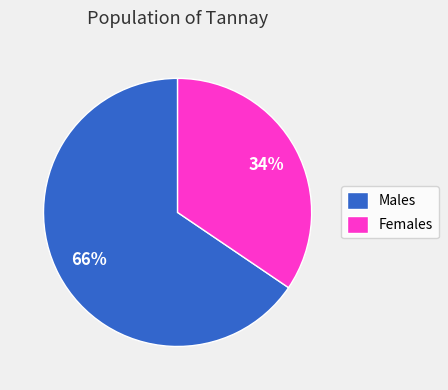

Is there a majority slice in this chart?

Yes